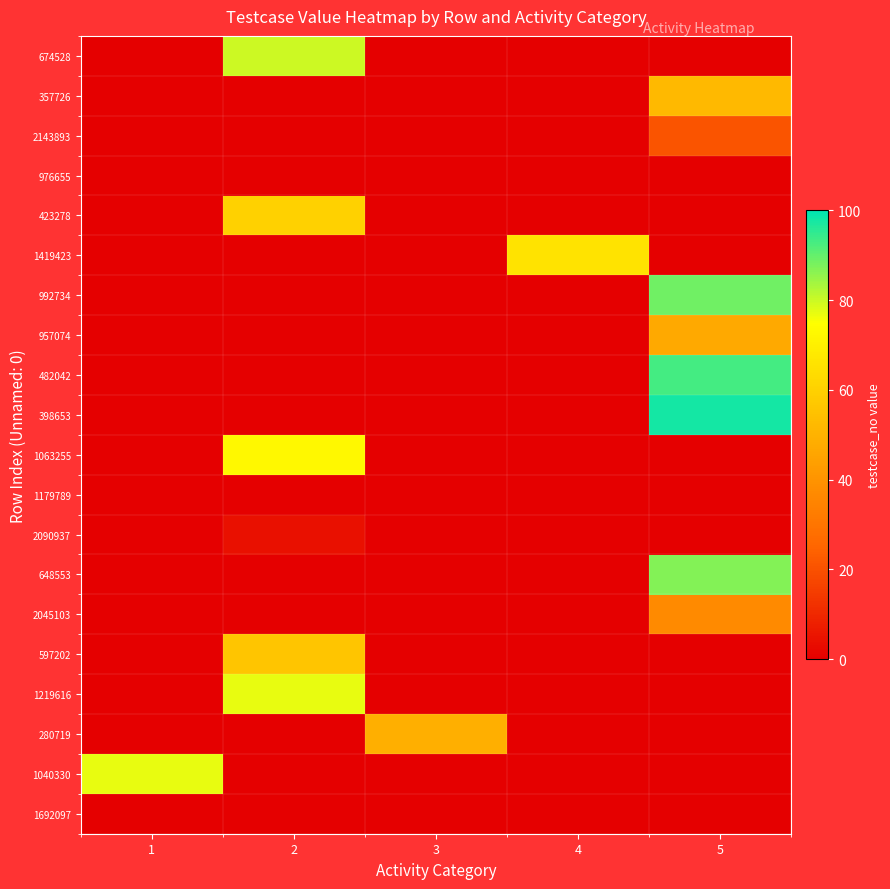

What is the difference between the highest and lowest values at 4?

66